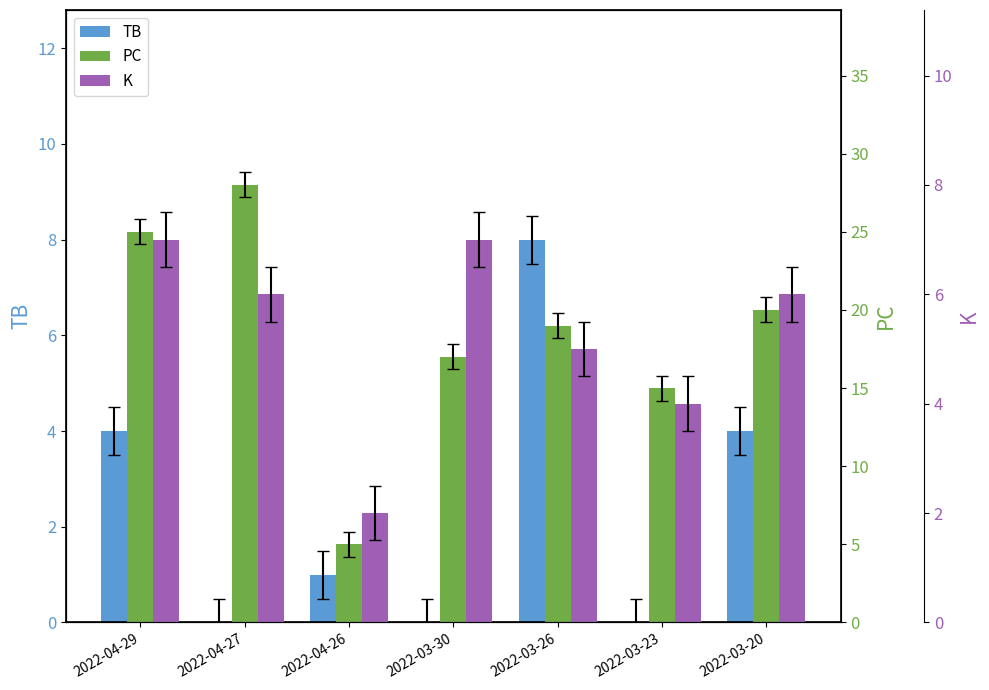

At which label does K reach its peak?

2022-04-29